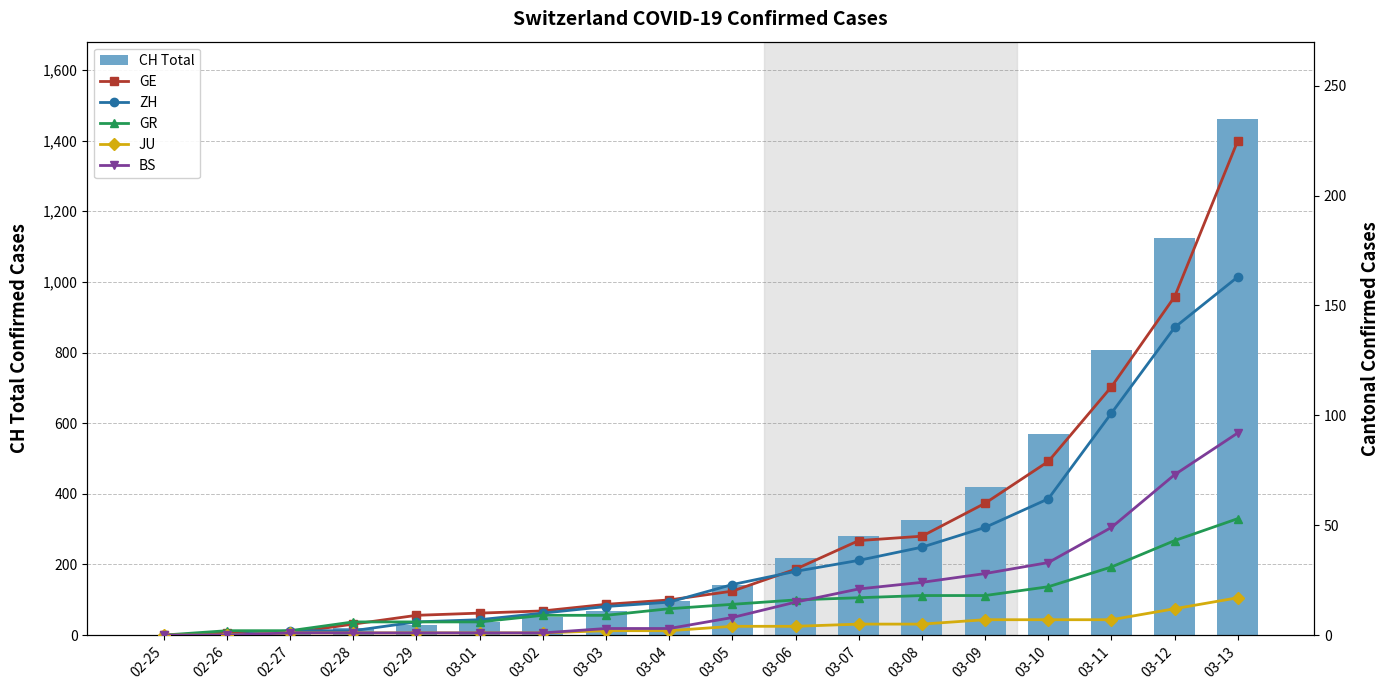

What is the highest value of the CH Total series?

1461